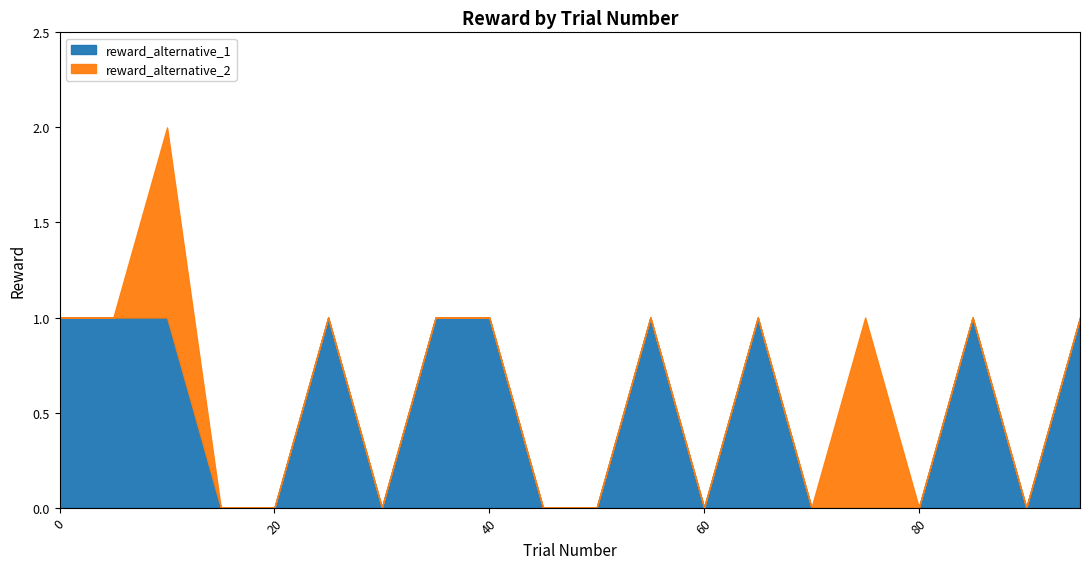

Rank the series at 20 from highest to lowest value.

reward_alternative_1, reward_alternative_2